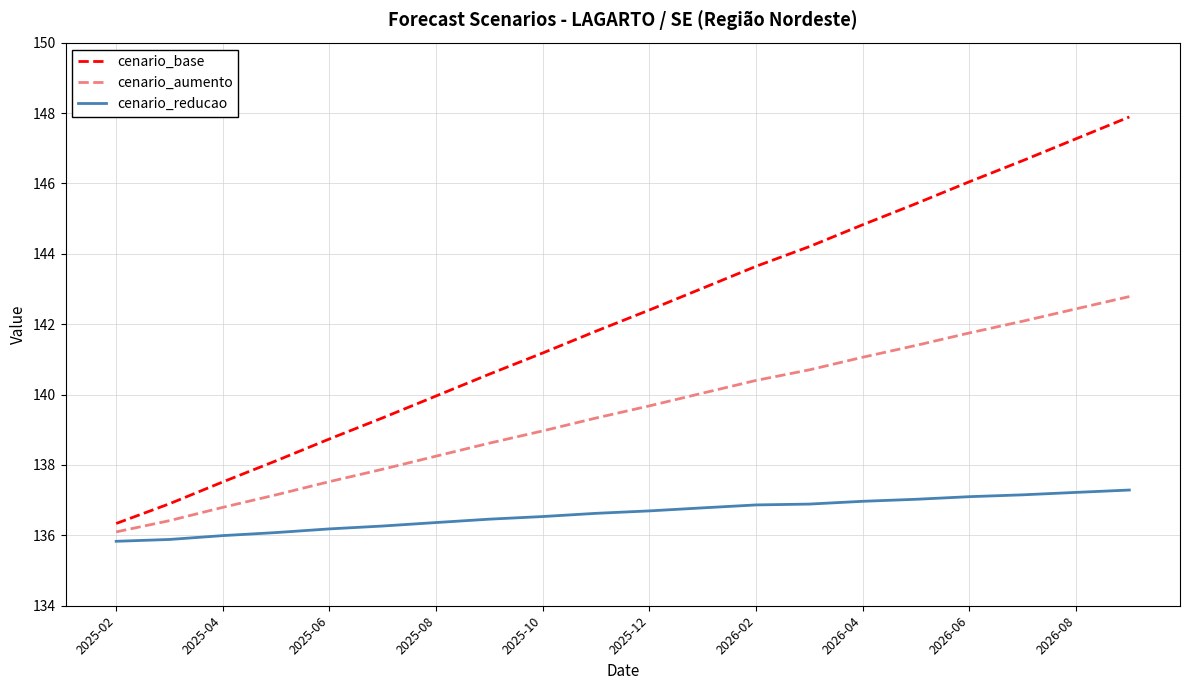

What is the sum of all cenario_base values?

2841.9